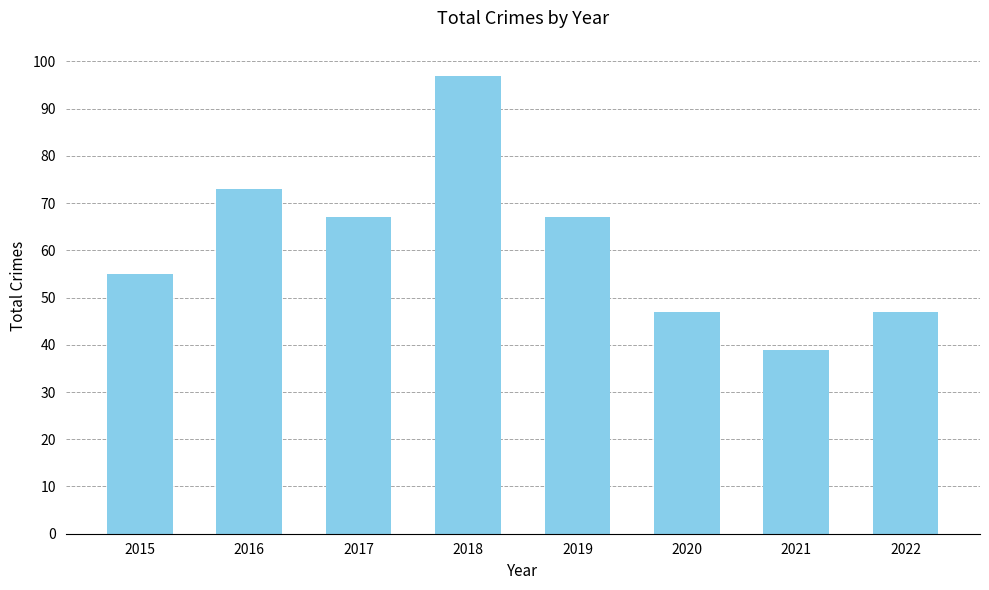

Reading left to right, list all the values displayed in this chart.

2015=55	2016=73	2017=67	2018=97	2019=67	2020=47	2021=39	2022=47